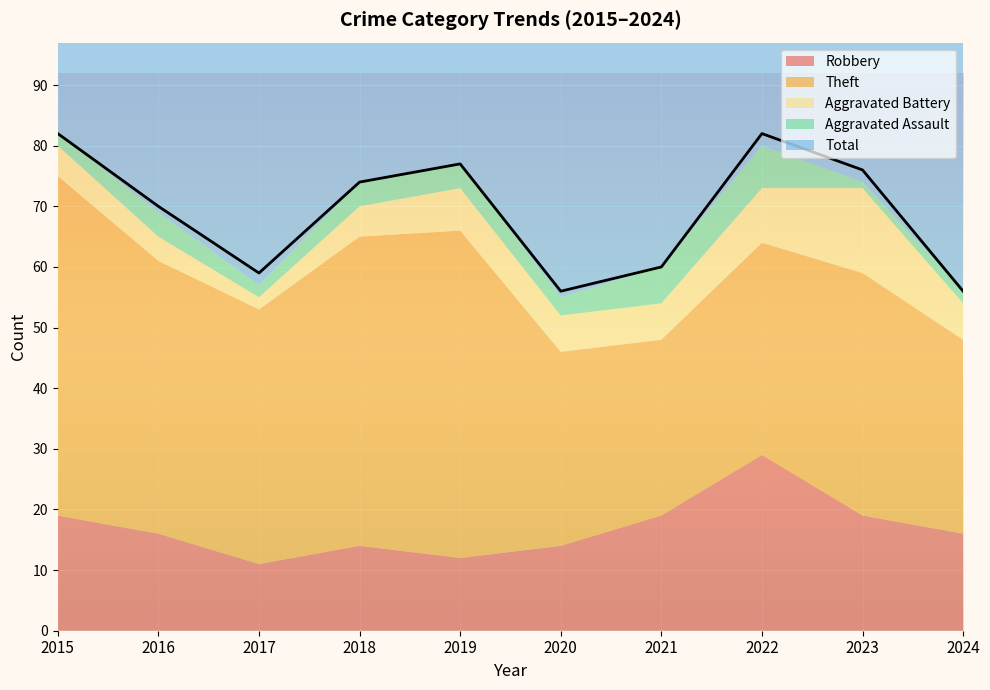

How many data points in Robbery are above 16?

4